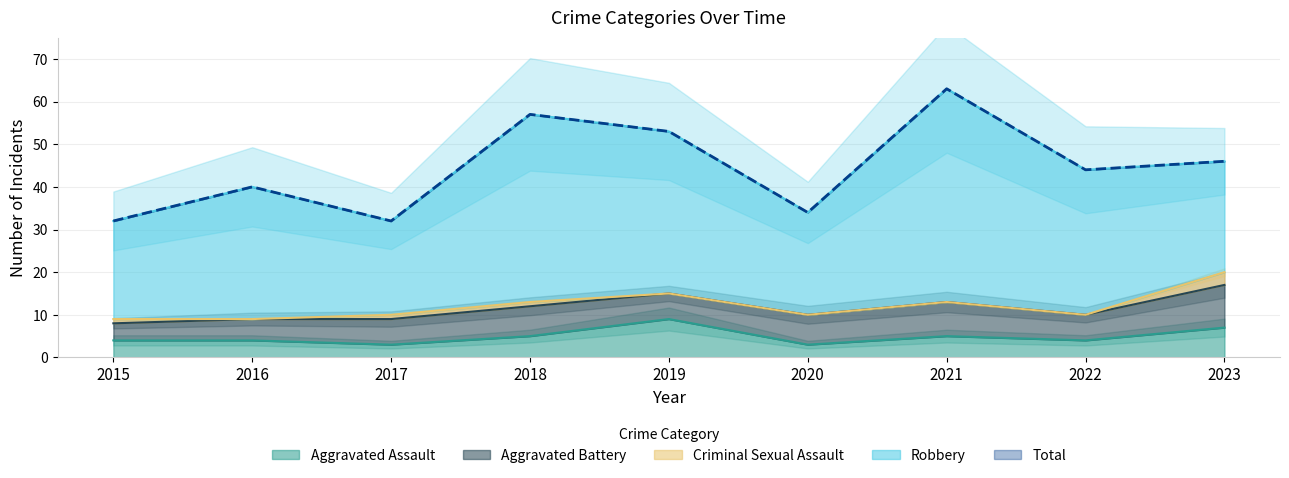

Reading left to right, what are all the values shown in this chart?

Aggravated Assault: 2015=4	2016=4	2017=3	2018=5	2019=9	2020=3	2021=5	2022=4	2023=7
Aggravated Battery: 2015=4	2016=5	2017=6	2018=7	2019=6	2020=7	2021=8	2022=6	2023=10
Criminal Sexual Assault: 2015=1	2016=0	2017=1	2018=1	2019=0	2020=0	2021=0	2022=0	2023=3
Robbery: 2015=23	2016=31	2017=22	2018=44	2019=38	2020=24	2021=50	2022=34	2023=26
Total: 2015=32	2016=40	2017=32	2018=57	2019=53	2020=34	2021=63	2022=44	2023=46